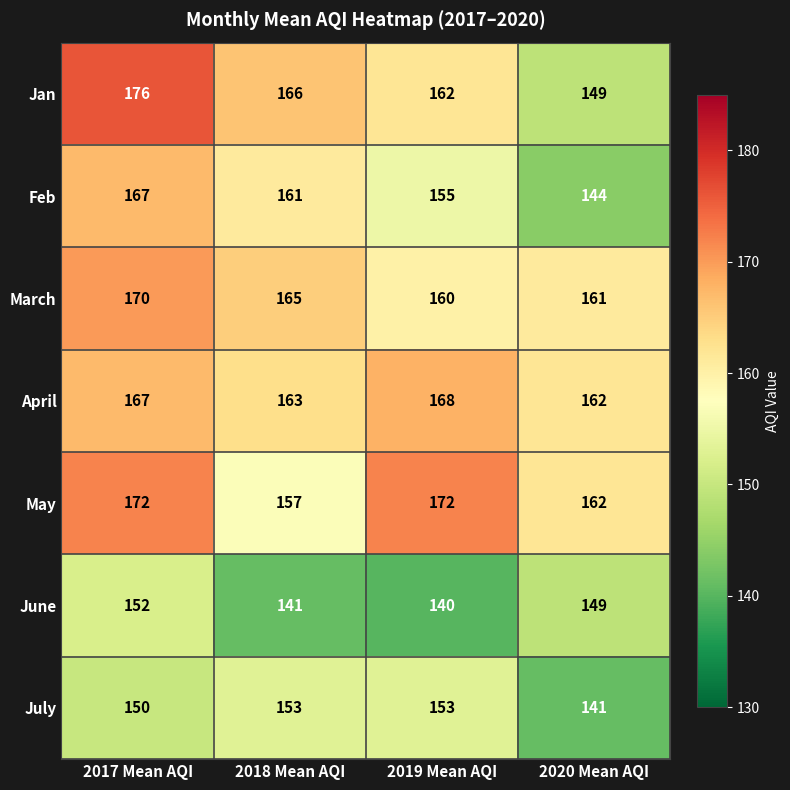

What is the lowest value of the April series?

162